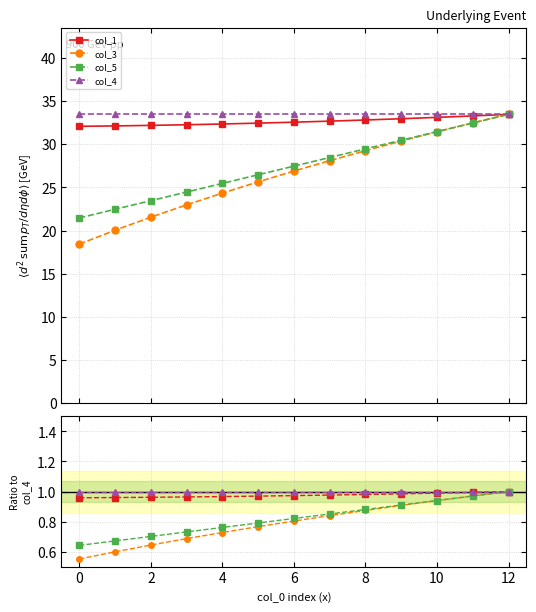

List the series in order of their peak value, lowest first.

col_1, col_3, col_5, col_4